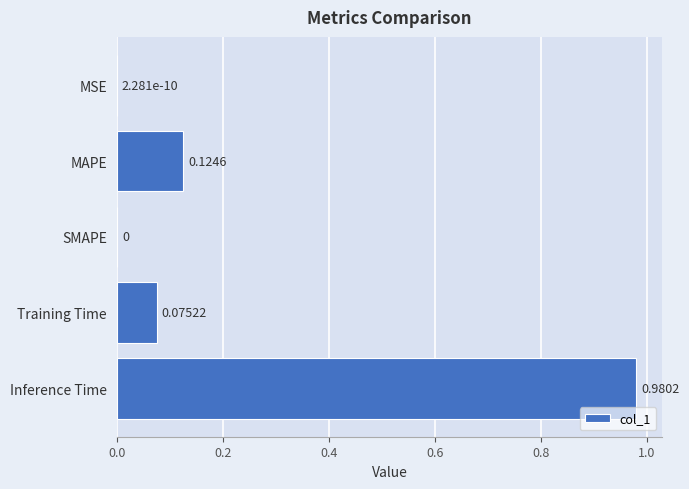

Which category has the highest value across all series?

Inference Time